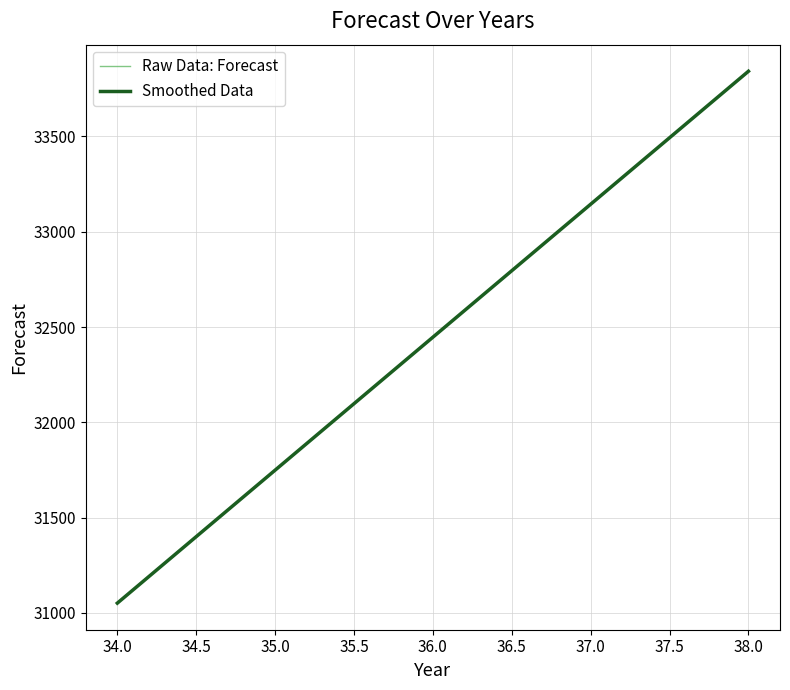

Does the chart display data point markers on the line(s)?

No